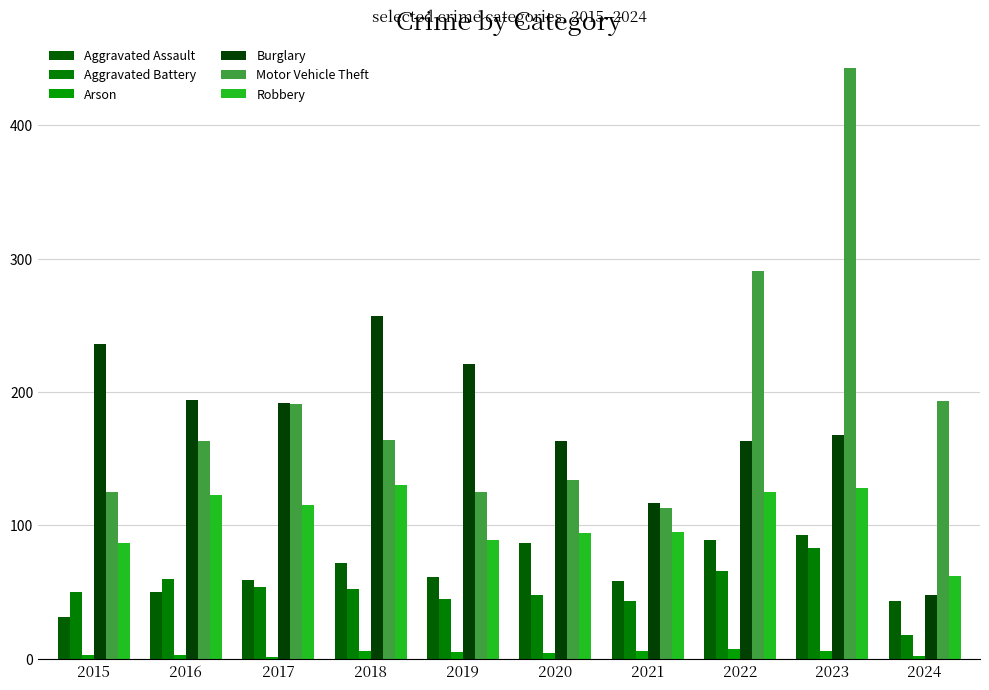

Is the value of Motor Vehicle Theft at 2017 greater than the value of Aggravated Battery at 2016?

Yes